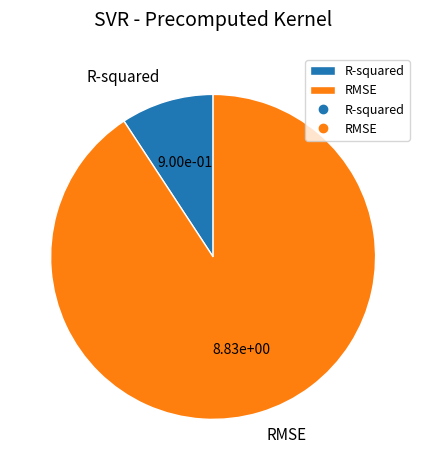

Is the sum of RMSE and R-squared greater than half?

Yes